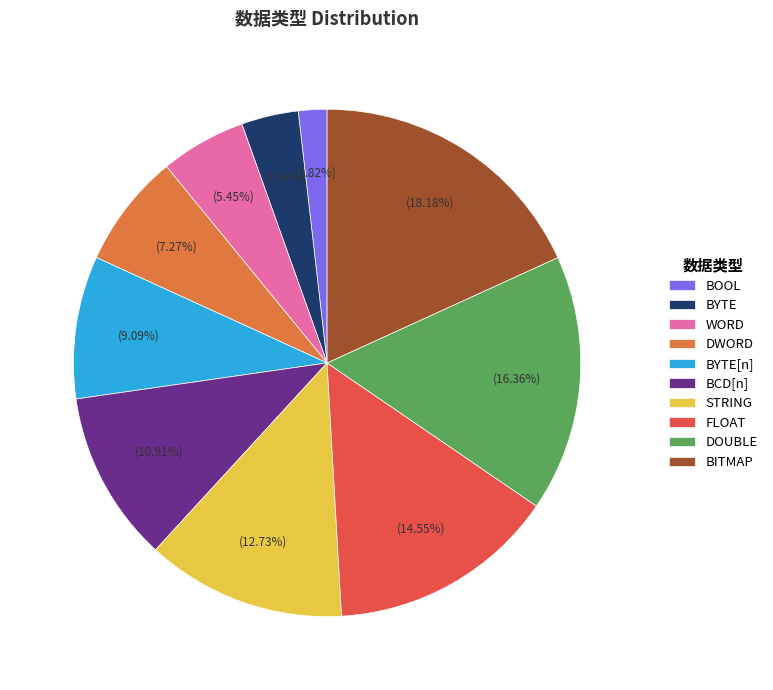

Count the number of slices in the pie.

10